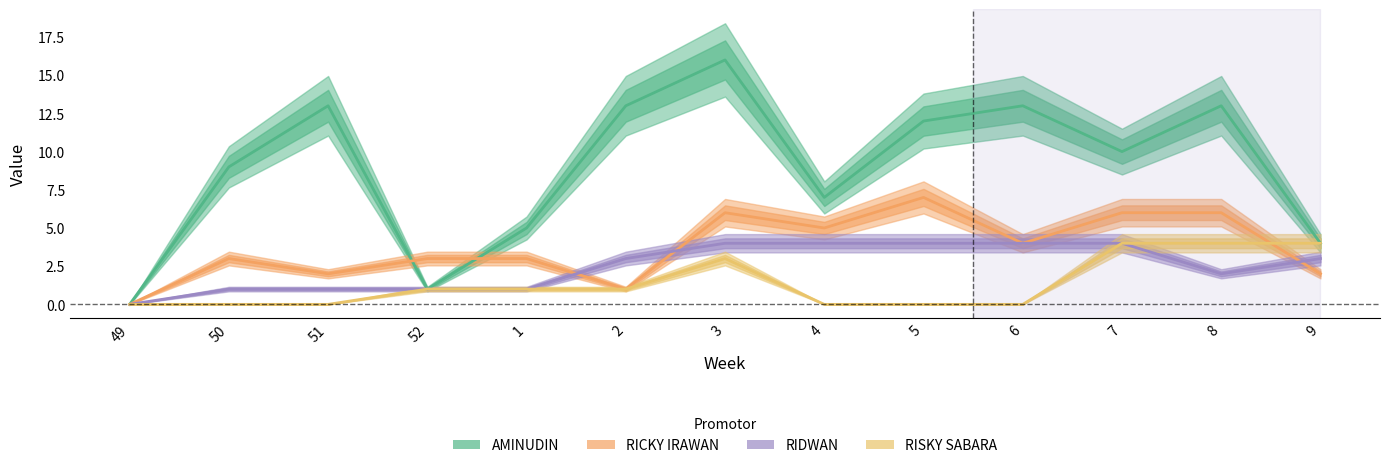

How many interior local valleys does the RIDWAN series have?

1